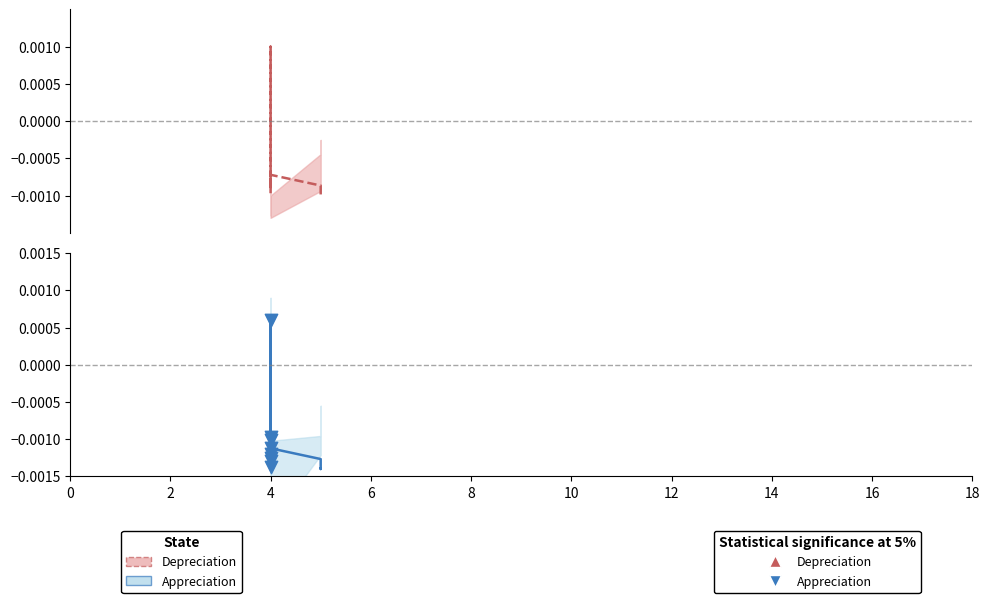

Which series has the largest Y range (max minus min)?

Depreciation